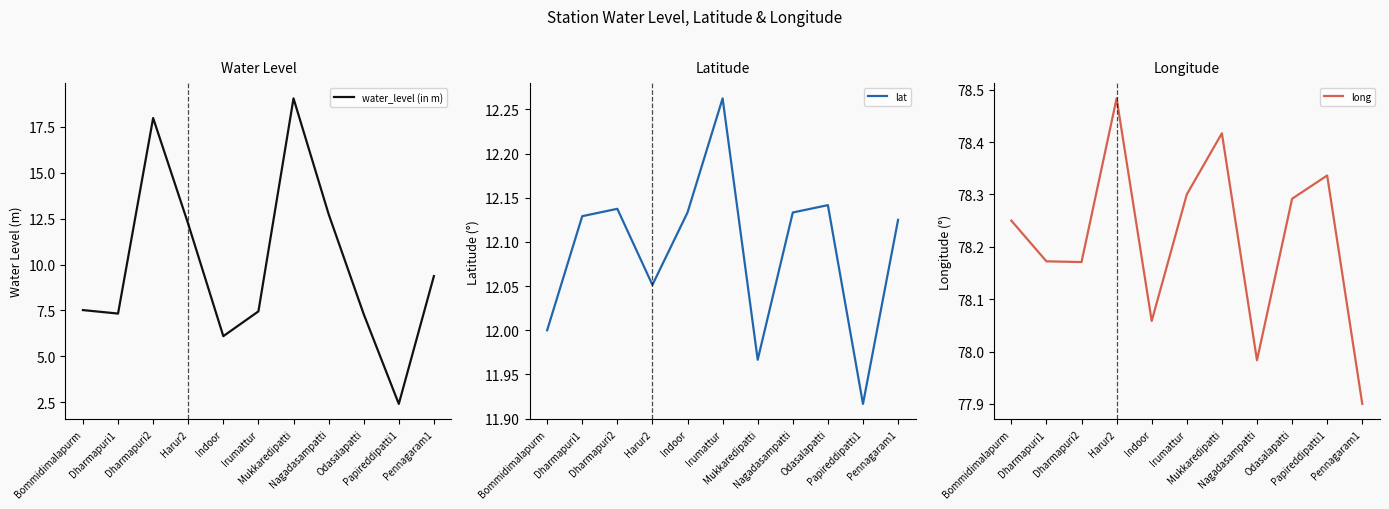

At how many categories does at least one series exceed 18?

11